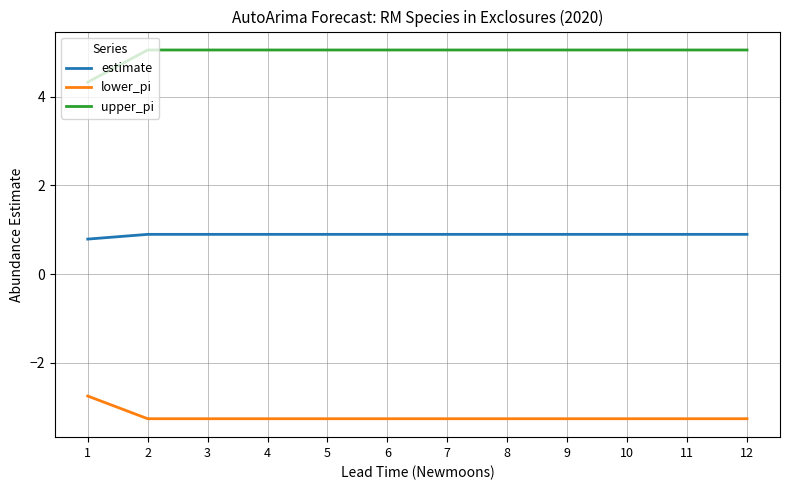

What is the sum of all estimate values?

10.7